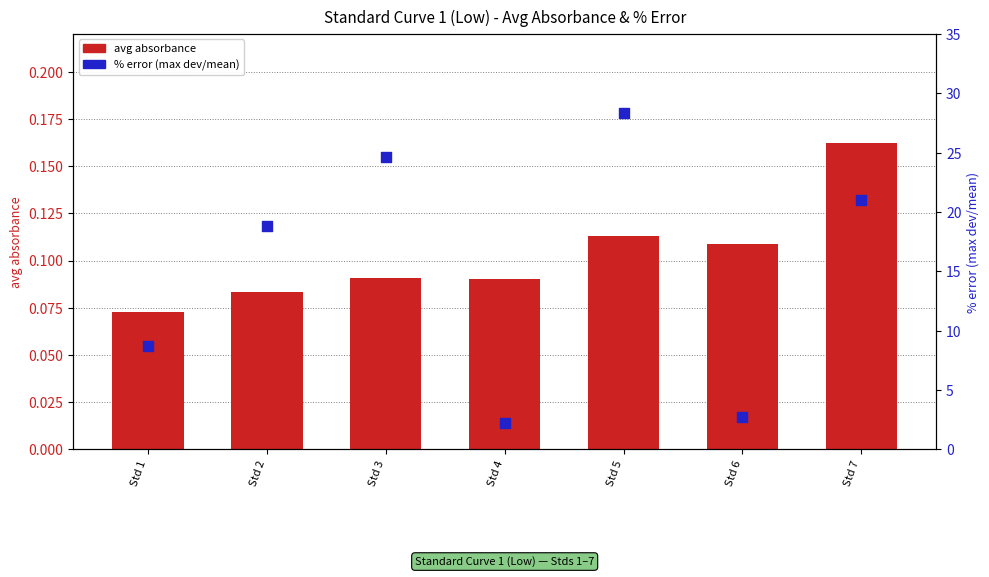

Is the value of avg absorbance at Std 7 greater than the value of % error (max dev/mean) at Std 4?

No